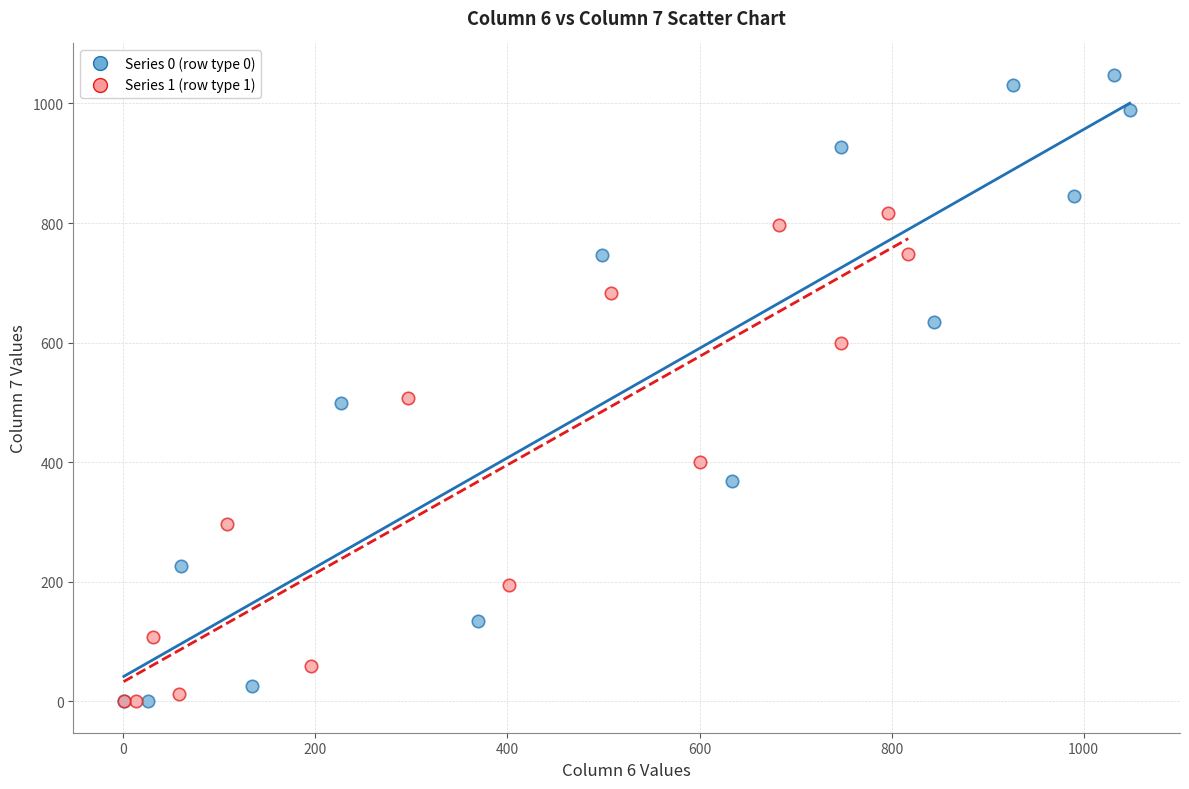

Which series reaches the maximum Y coordinate?

Series 0 (row type 0)